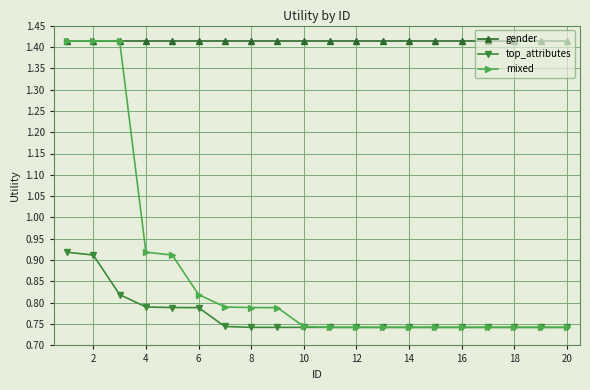

What is the sum of all top_attributes values?

15.4